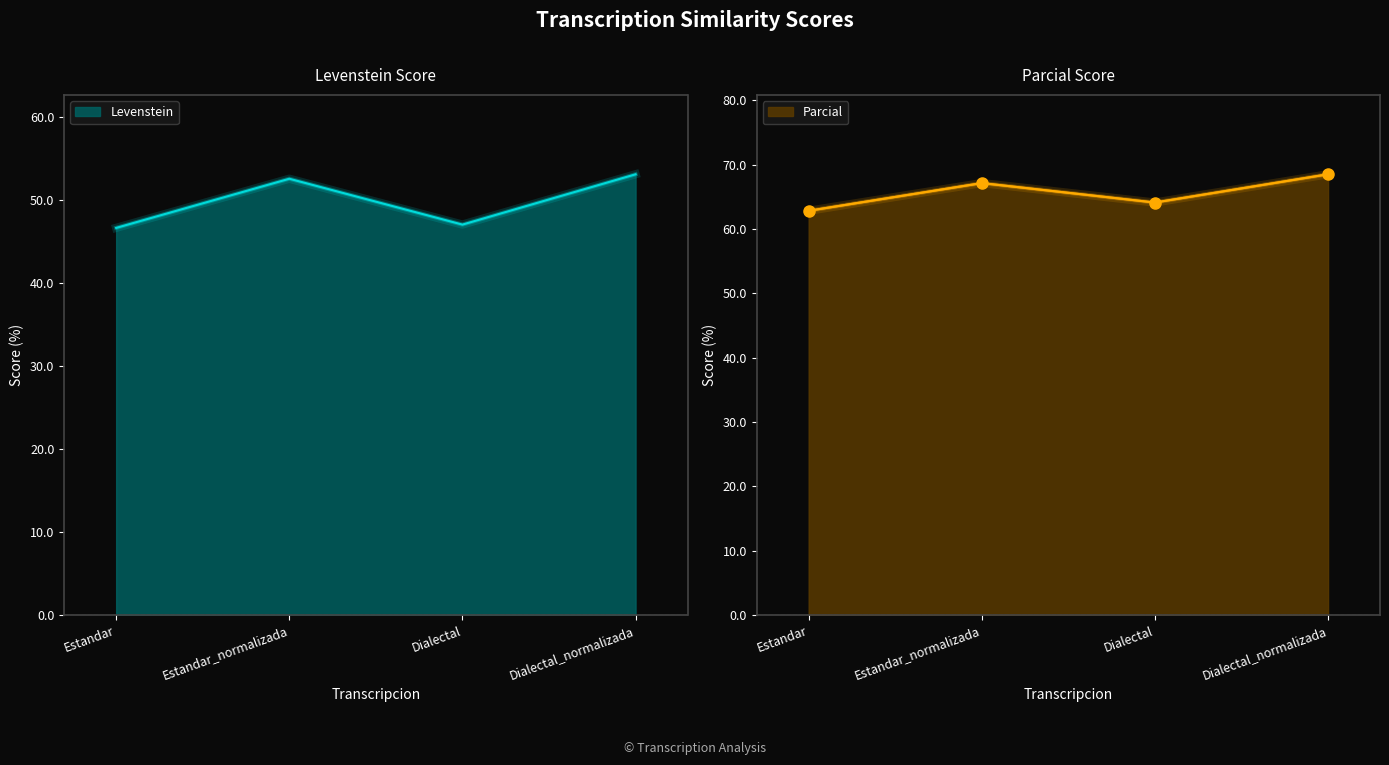

What is the difference between the maximum and minimum values in the Levenstein series?

6.5